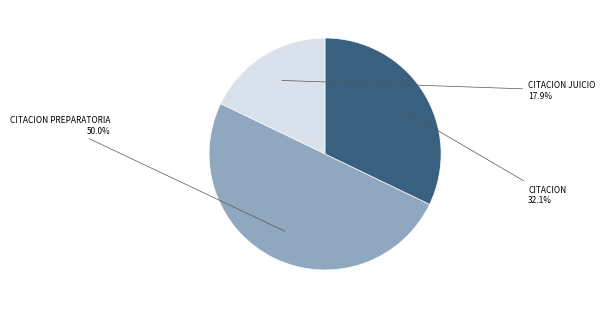

Which slice is the smallest?

CITACION JUICIO